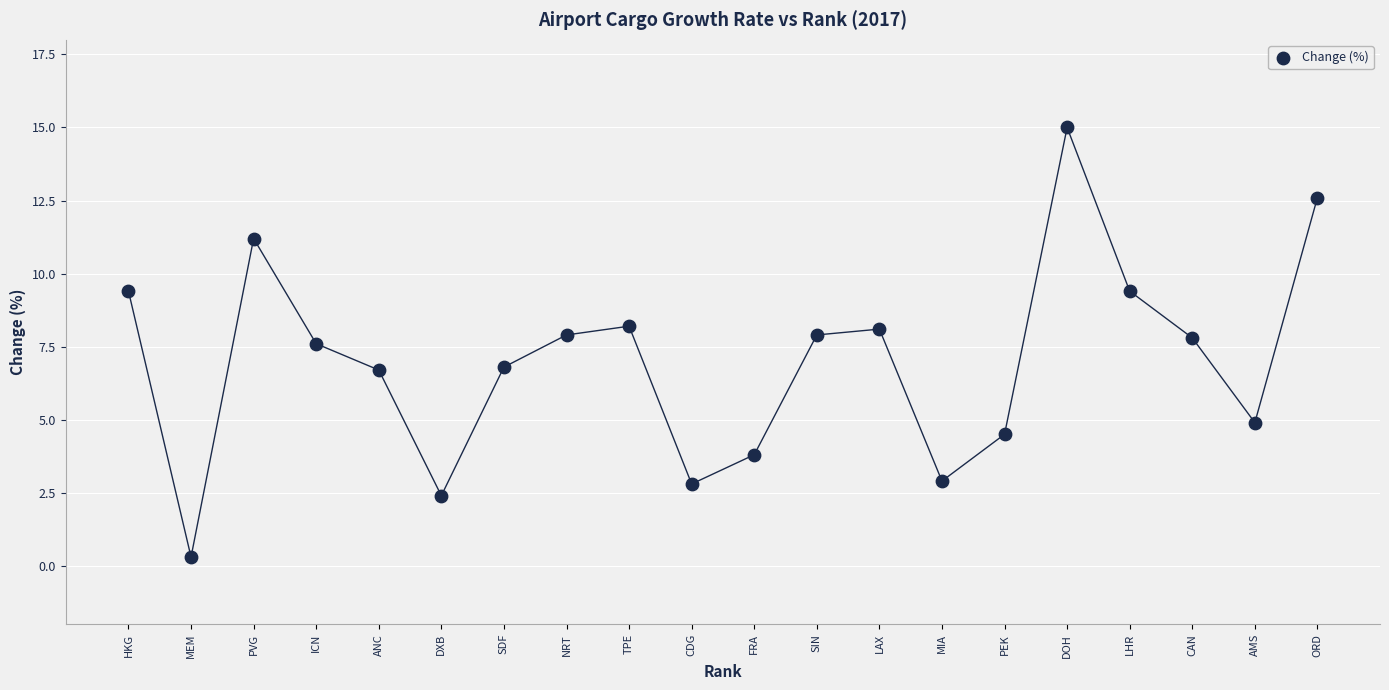

What is the range of Y values (max minus min)?

14.7